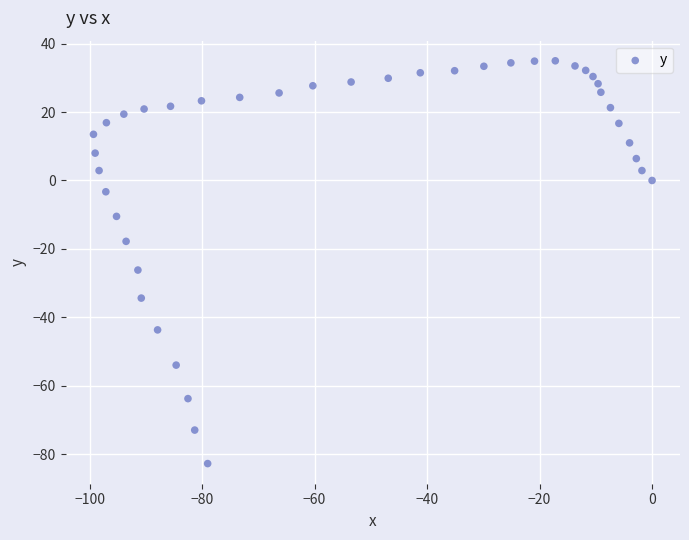

What is the range of X values (max minus min)?

99.3